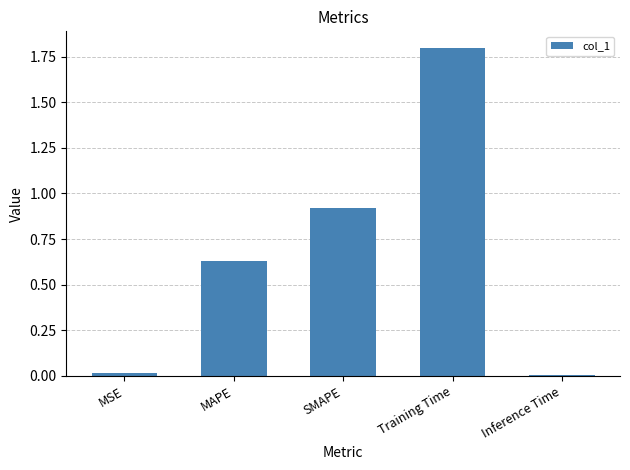

What is the change in value from MAPE to Training Time?

+1.2